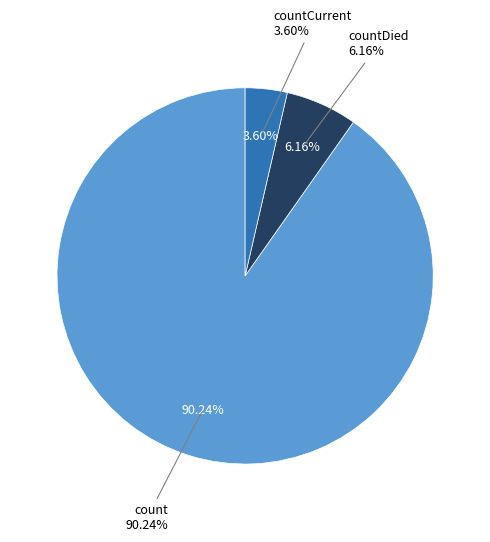

What is the largest slice in the pie chart?

count